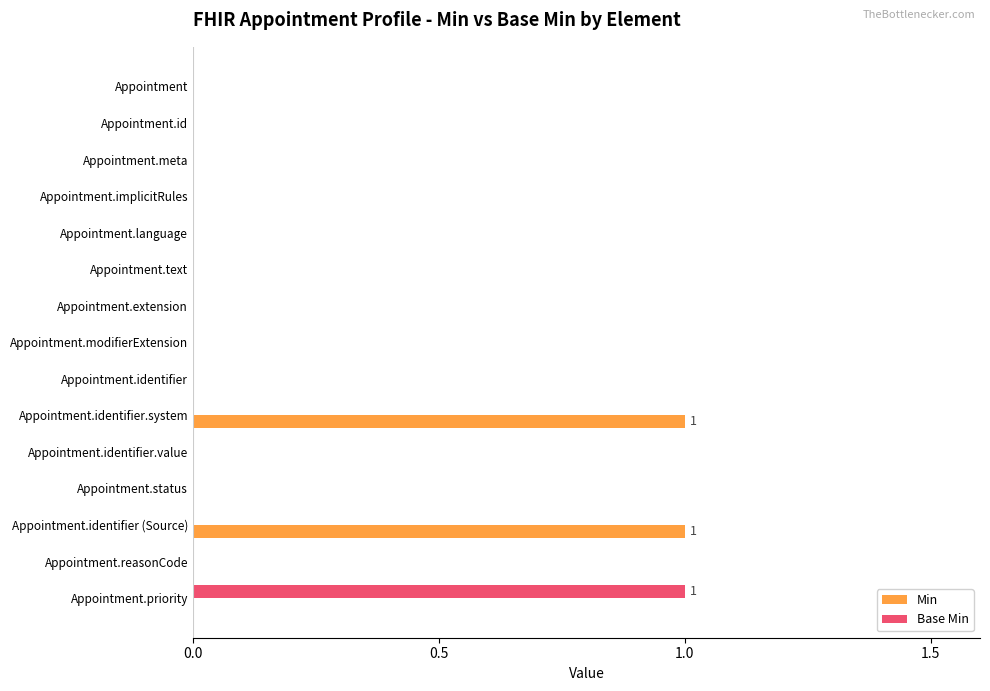

The value of Min at Appointment.reasonCode is 0. True or false?

True